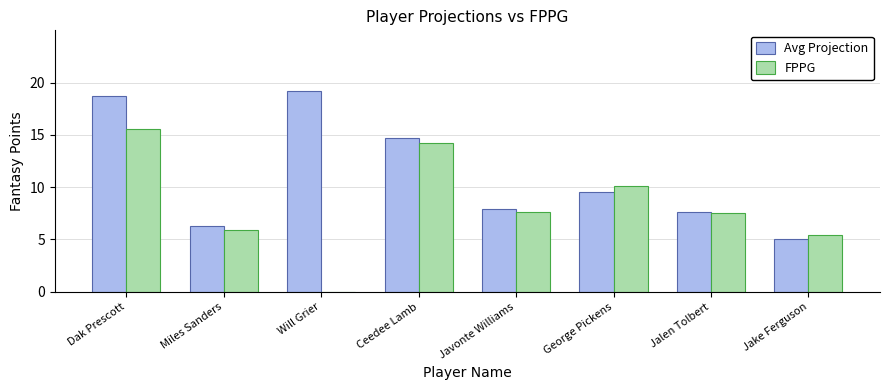

What is the sum of the FPPG values at Javonte Williams and Miles Sanders?

13.5